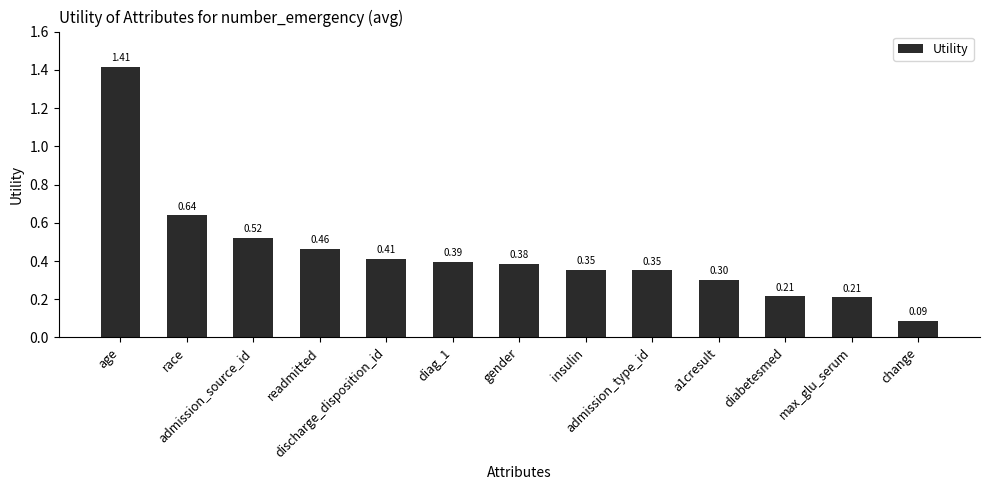

What is the difference between the maximum and minimum values?

1.3